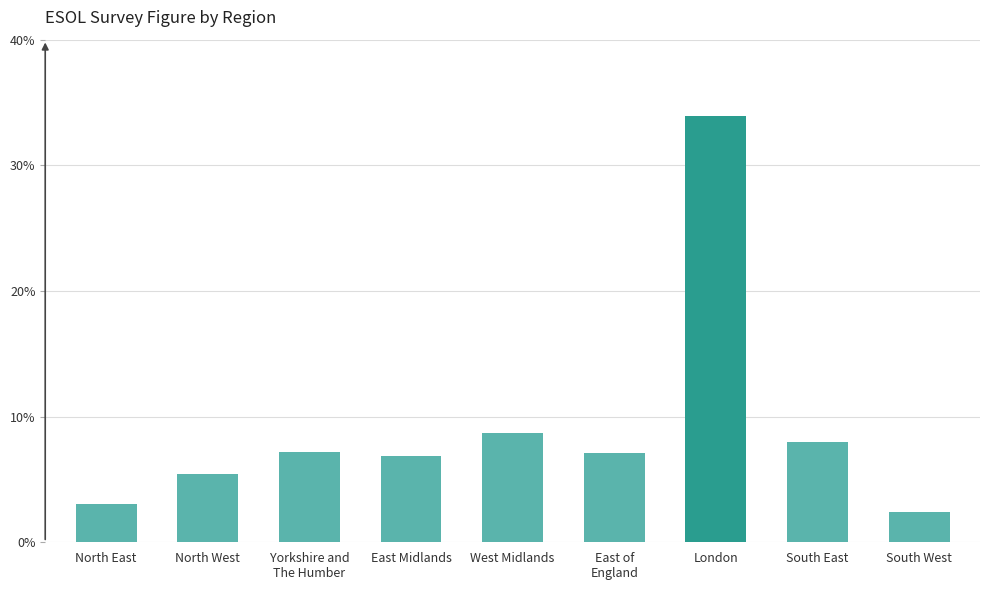

Rank the categories by value from lowest to highest.

South West, North East, North West, East Midlands, East of
England, Yorkshire and
The Humber, South East, West Midlands, London